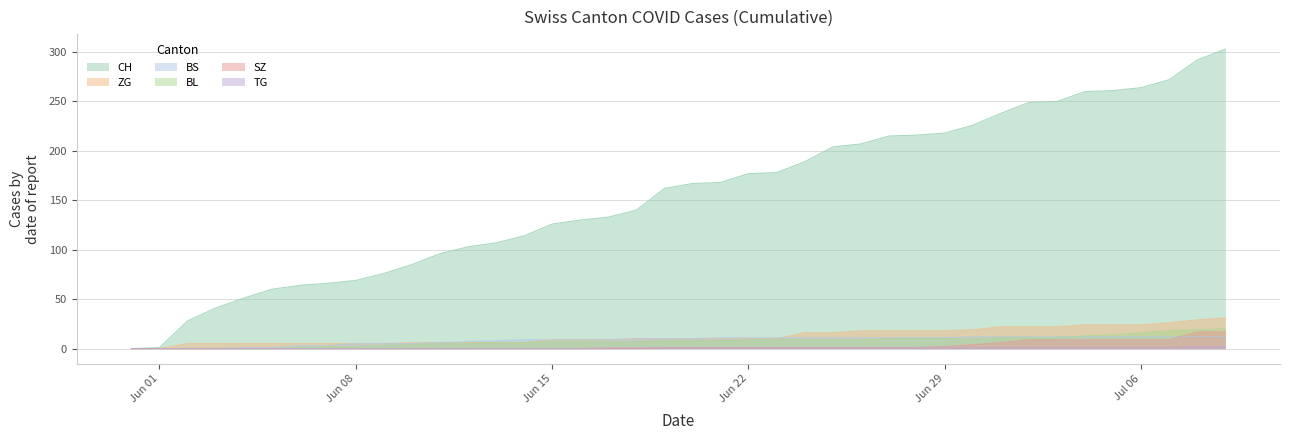

What is the sum of all SZ values?

110